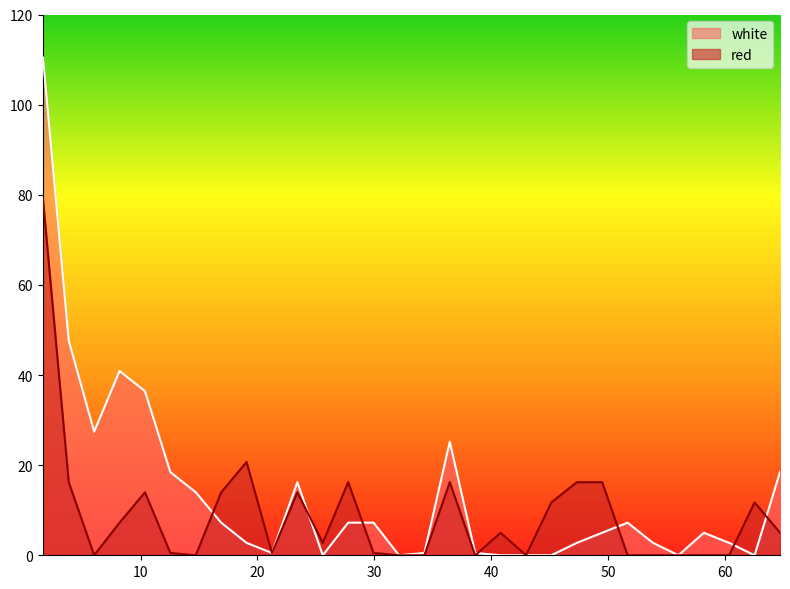

Does the chart have visible grid lines?

No